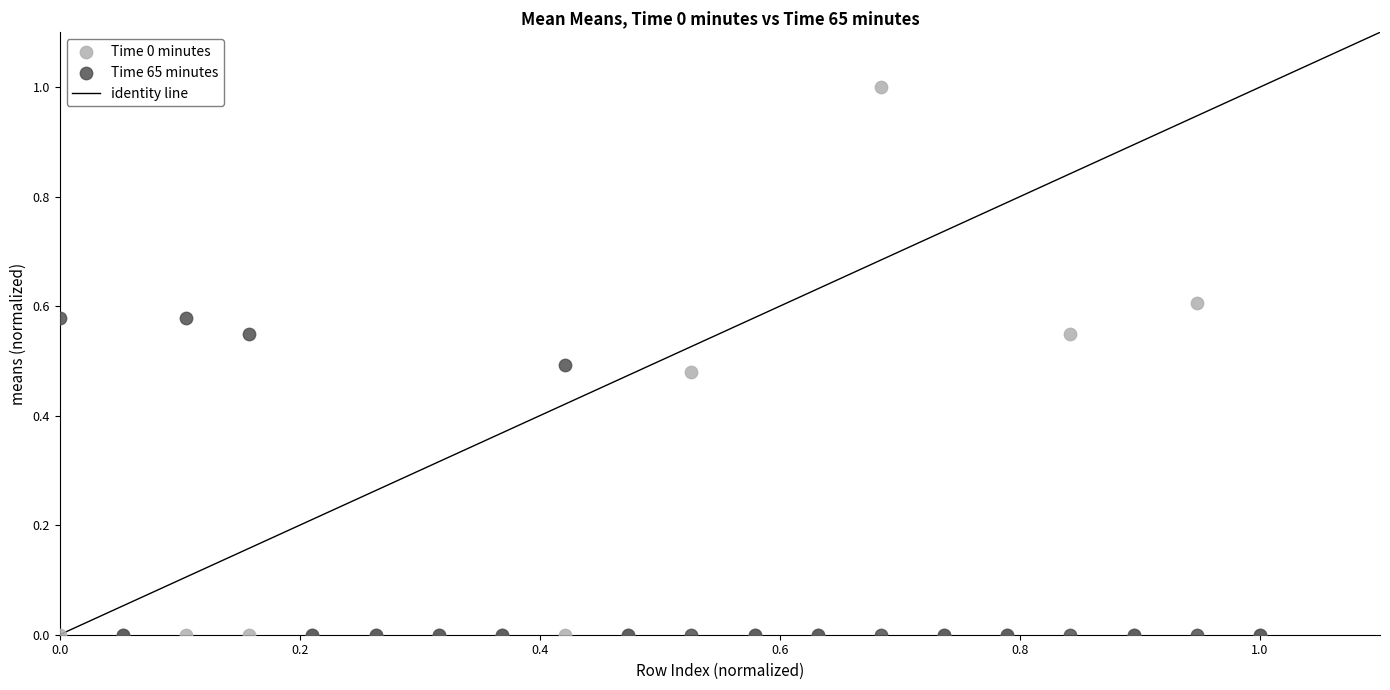

Which series reaches the maximum Y coordinate?

Time 0 minutes